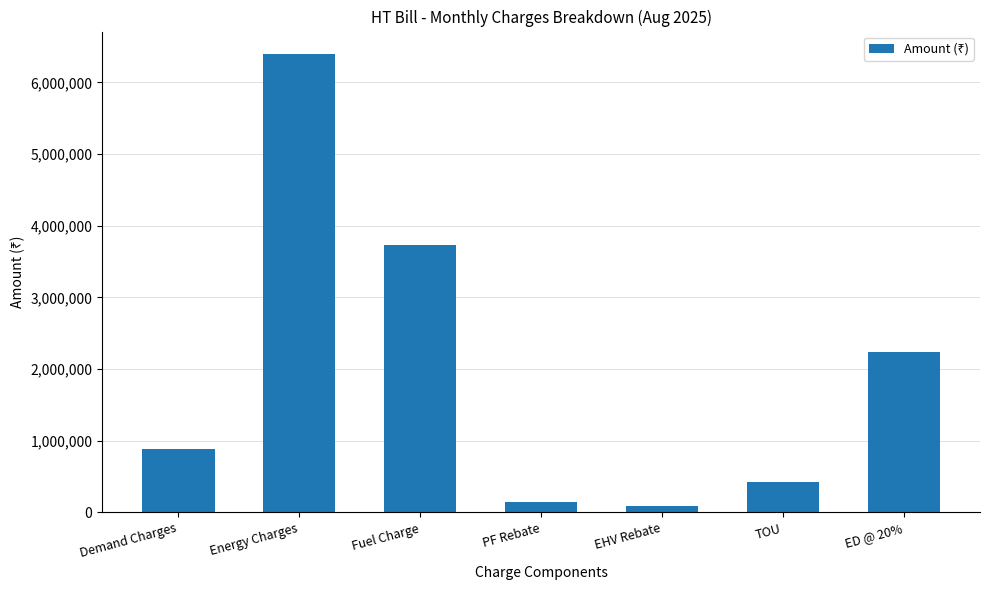

Are the bars horizontal?

No